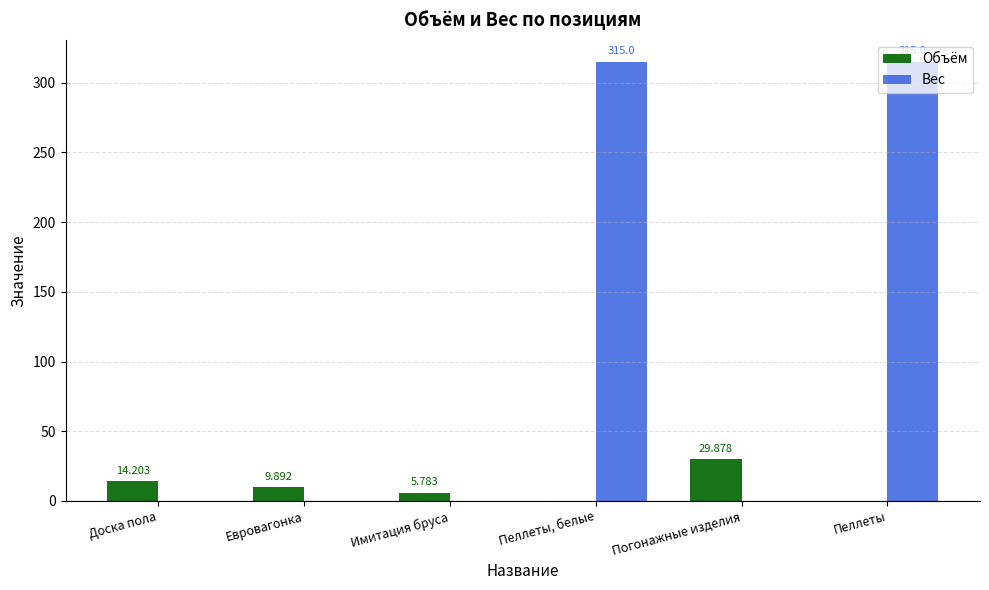

How many groups of bars are there?

6